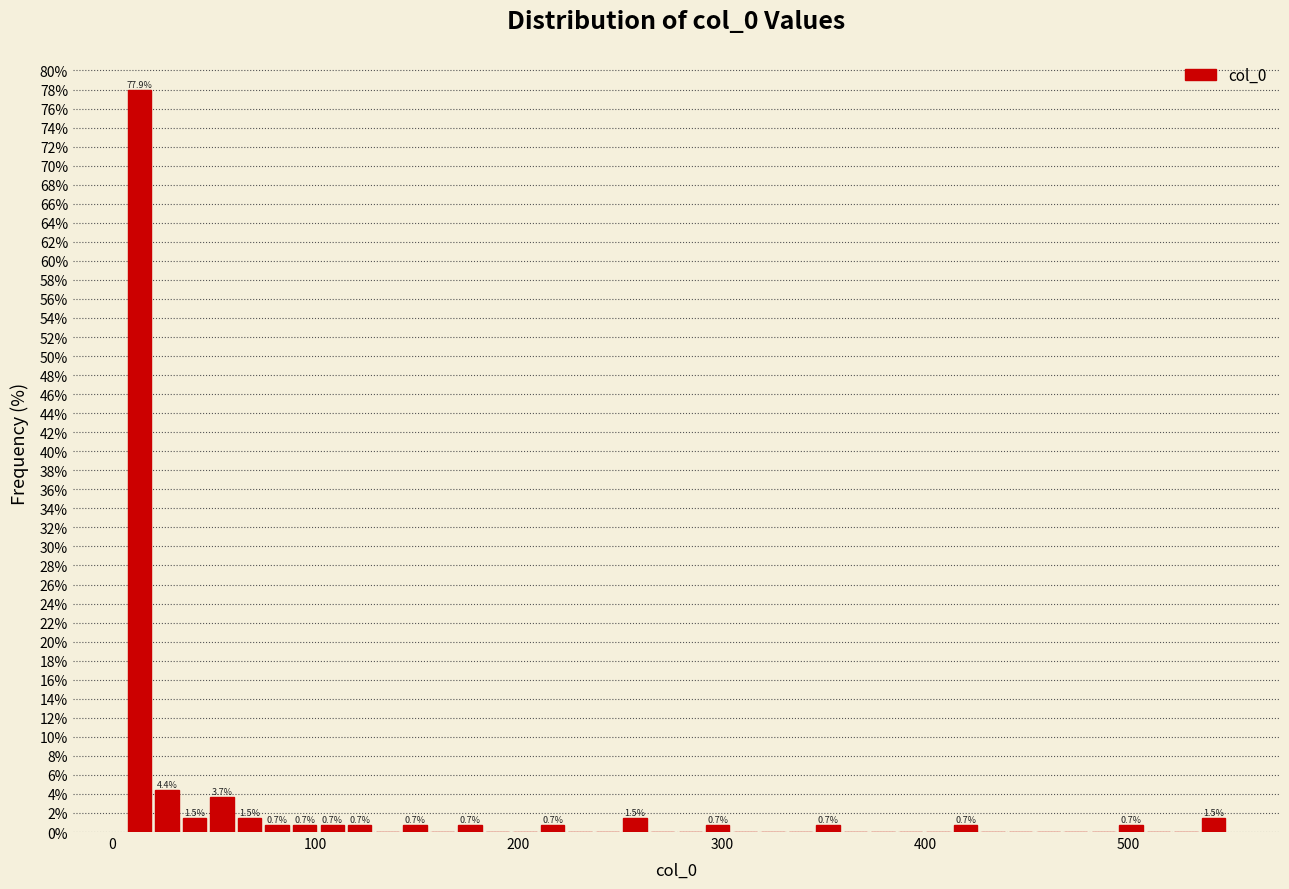

Around what value on the x-axis is the tallest bar? Give the approximate position of its centre, as read against the axis.

10